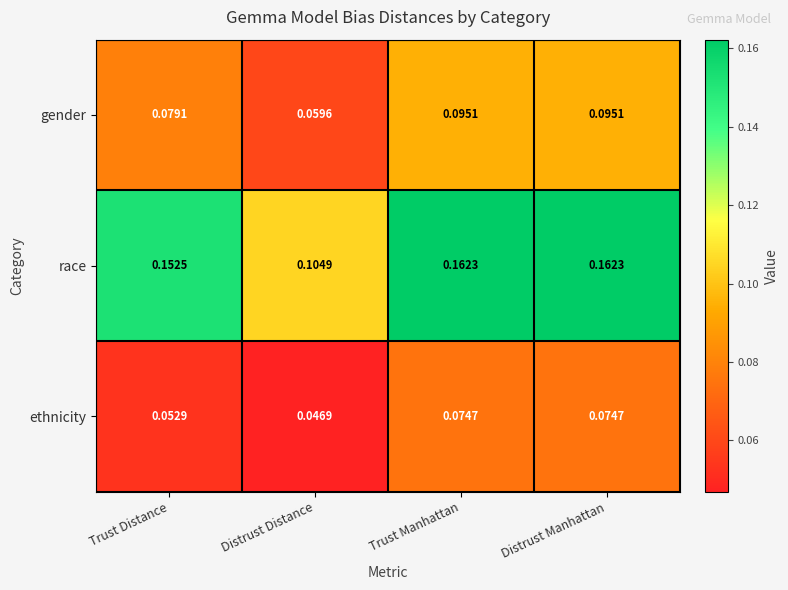

At how many categories does at least one series exceed 0?

4